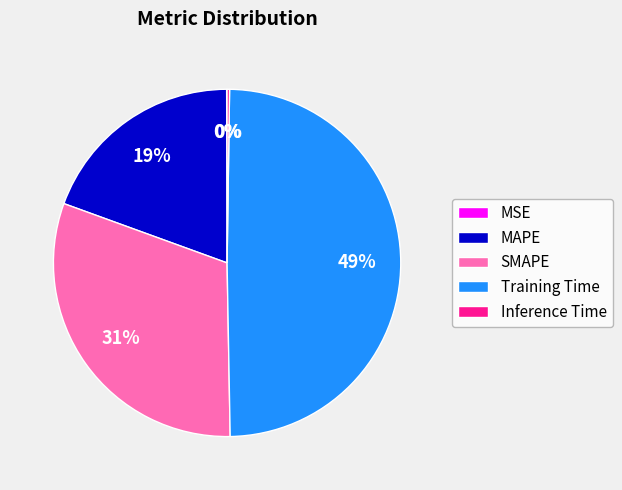

To the nearest percent, what is the difference between the largest and smallest slice percentages?

49%